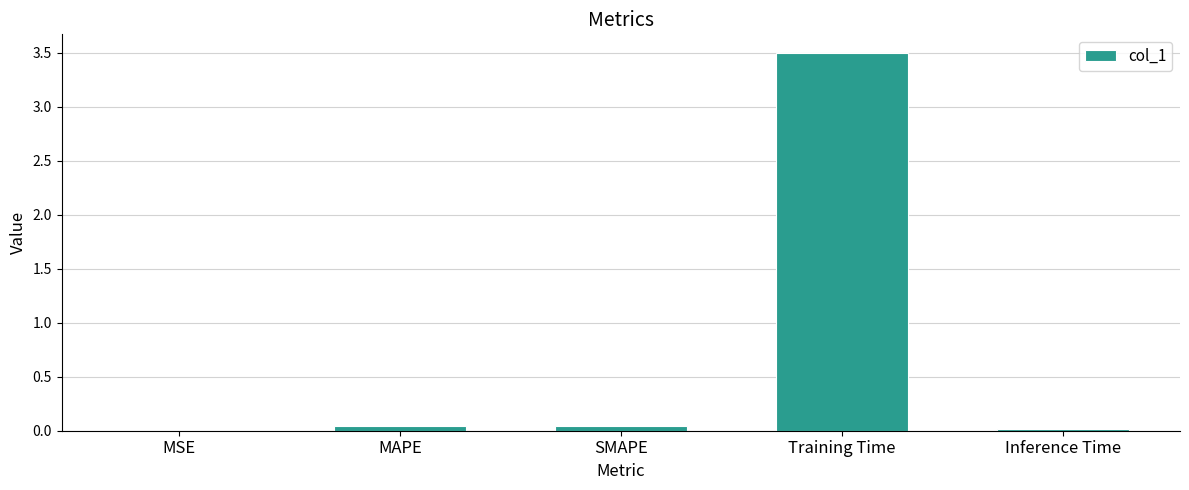

Are the bars horizontal?

No